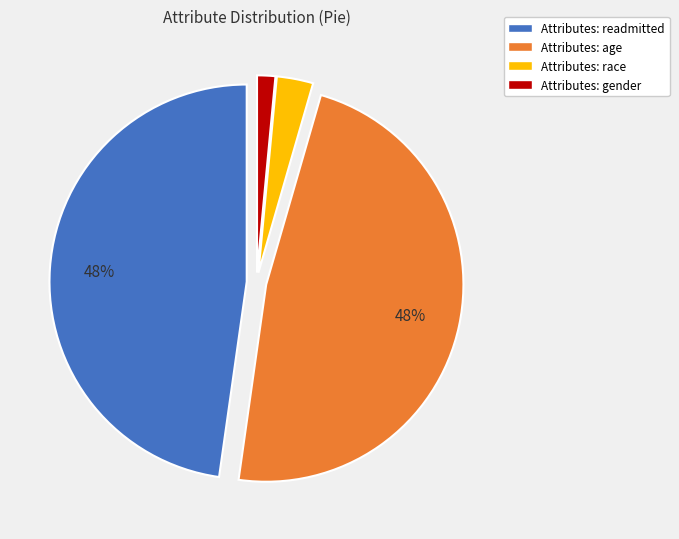

To the nearest percent, what is the combined percentage of Attributes: age and Attributes: gender?

49%